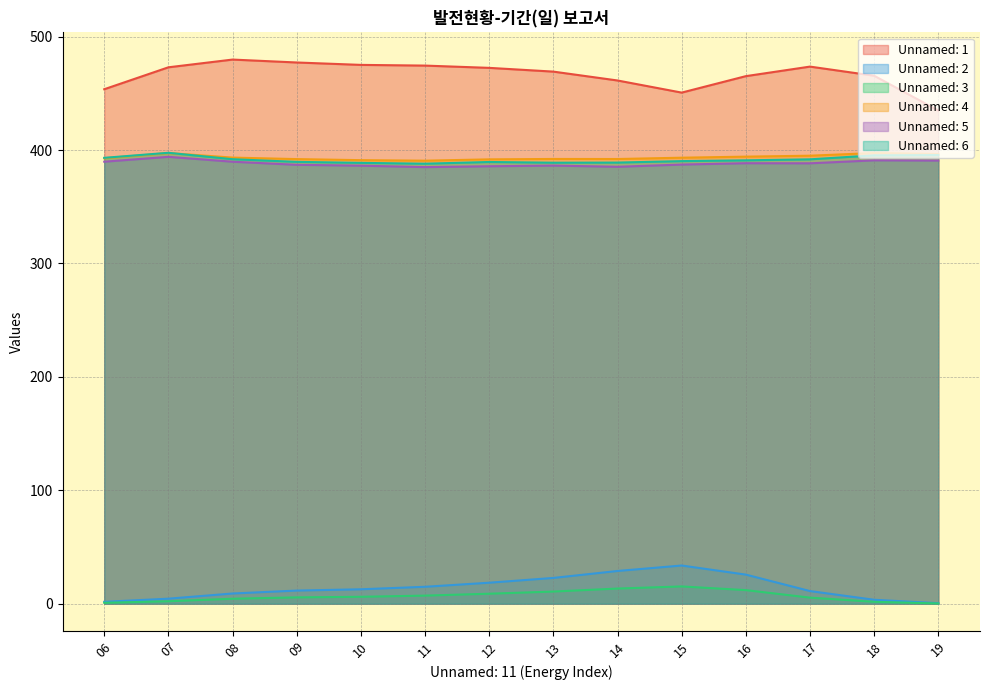

True or false: Unnamed: 1 has a value of 826.0 at 09.

False